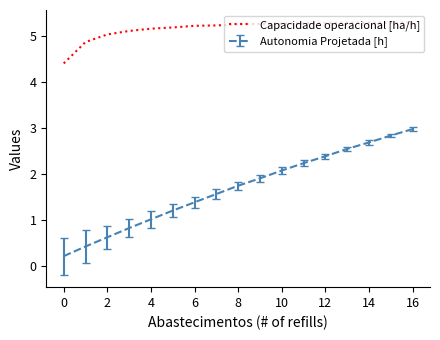

What is the difference between the maximum and minimum values in the Autonomia Projetada [h] series?

2.8